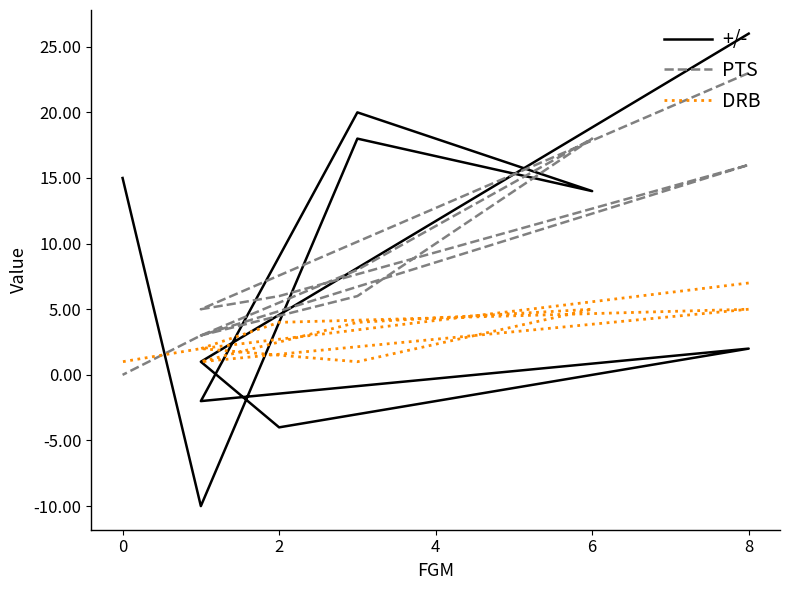

The value of DRB at 8 is 2. True or false?

False